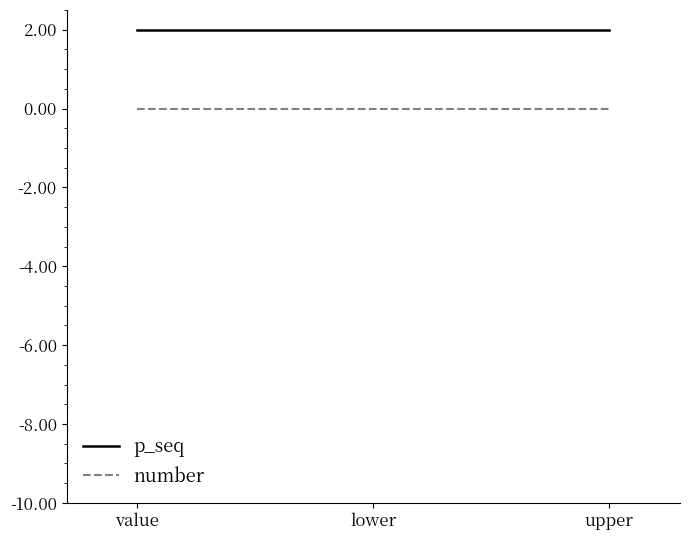

What position from the left is lower?

2